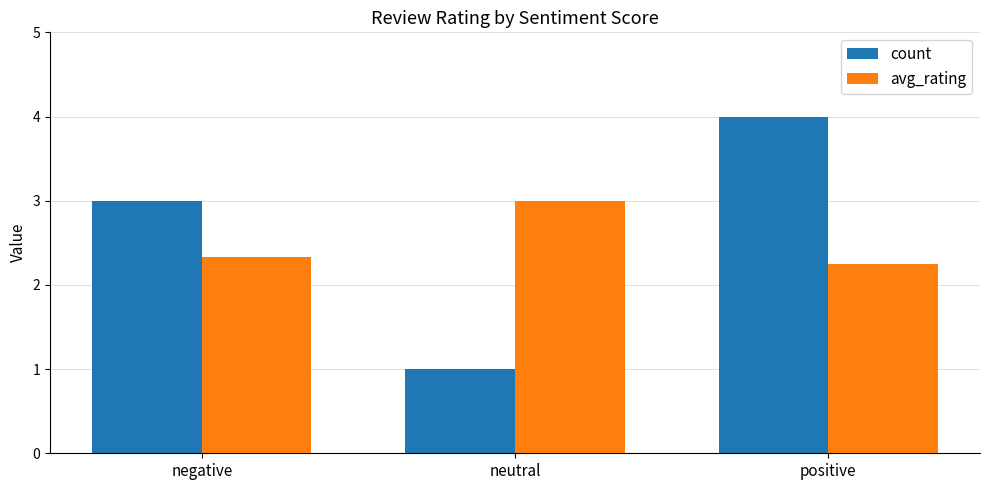

Read the count value at neutral.

1.0